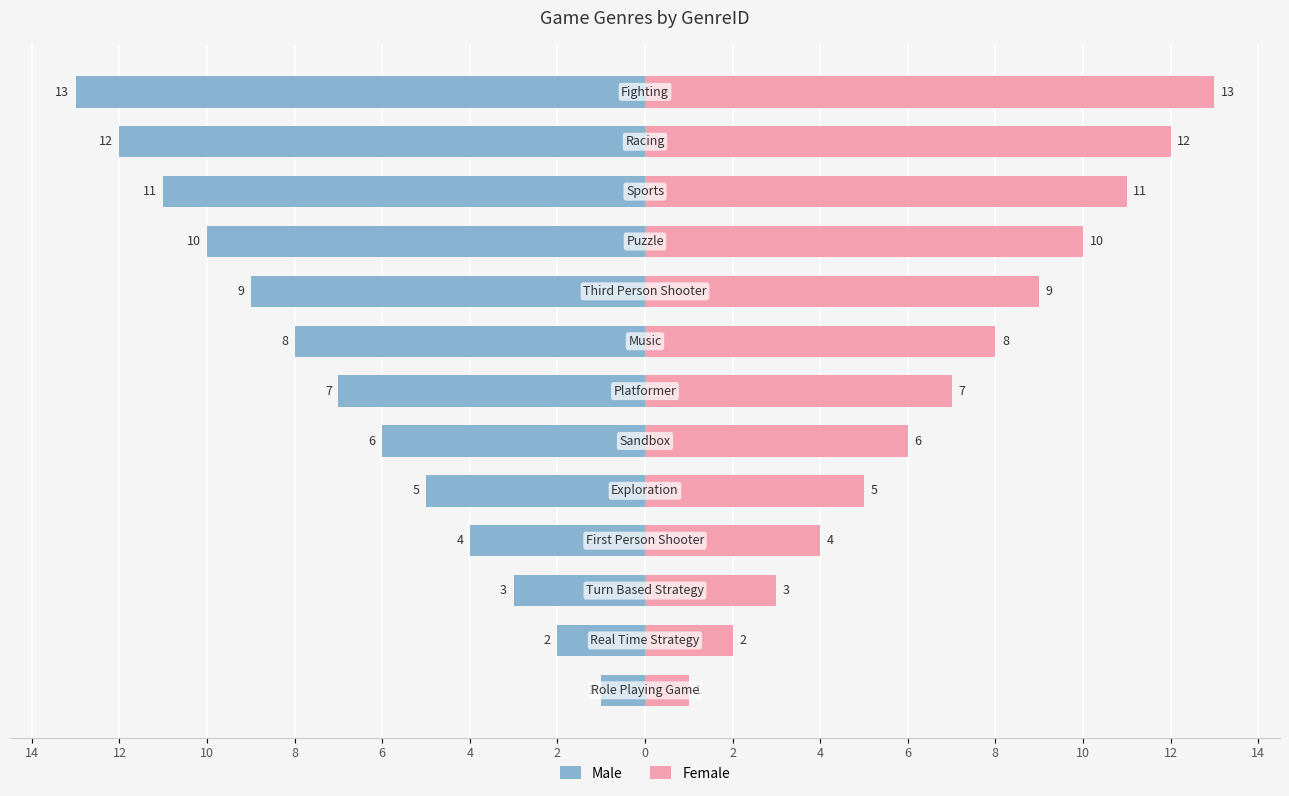

How many categories are shown in the chart?

13